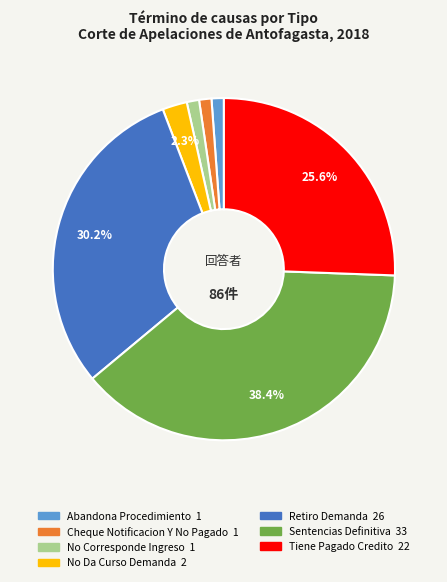

Is there any slice that represents more than half of the pie?

No